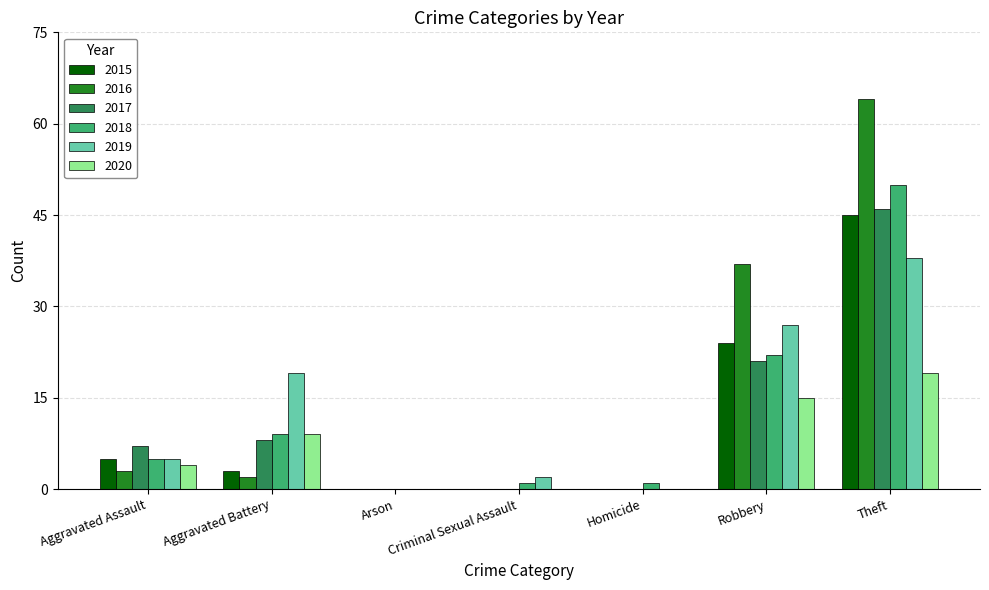

What is the highest value of the 2016 series?

64